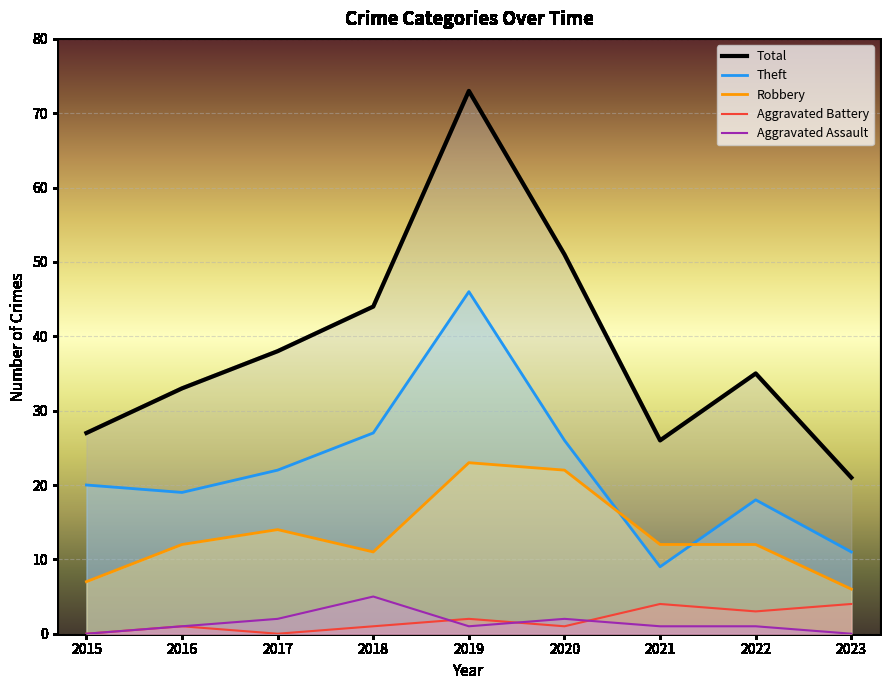

What is the difference between the Aggravated Battery values at 2017 and 2020?

1